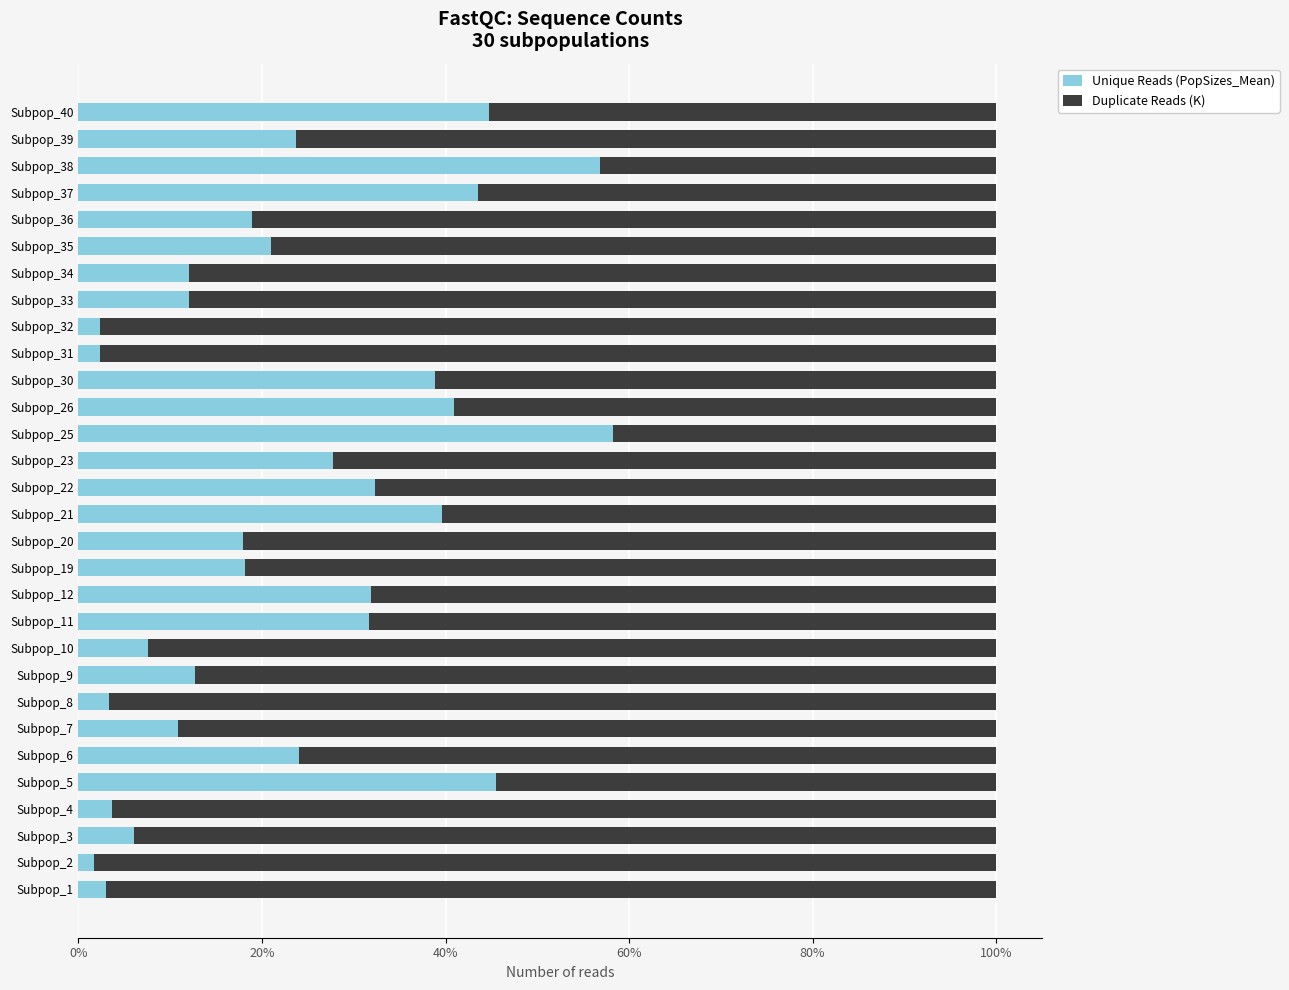

What is the sum of all Unique Reads (PopSizes_Mean) values?

693.6